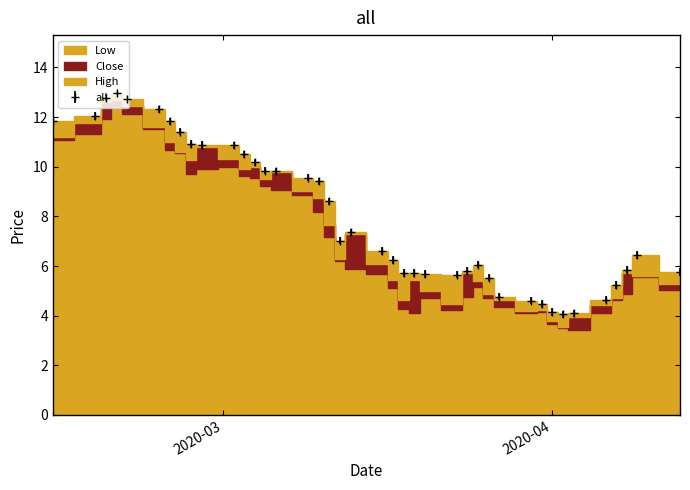

What is the label of the 17th point from the left?

2020-03-10